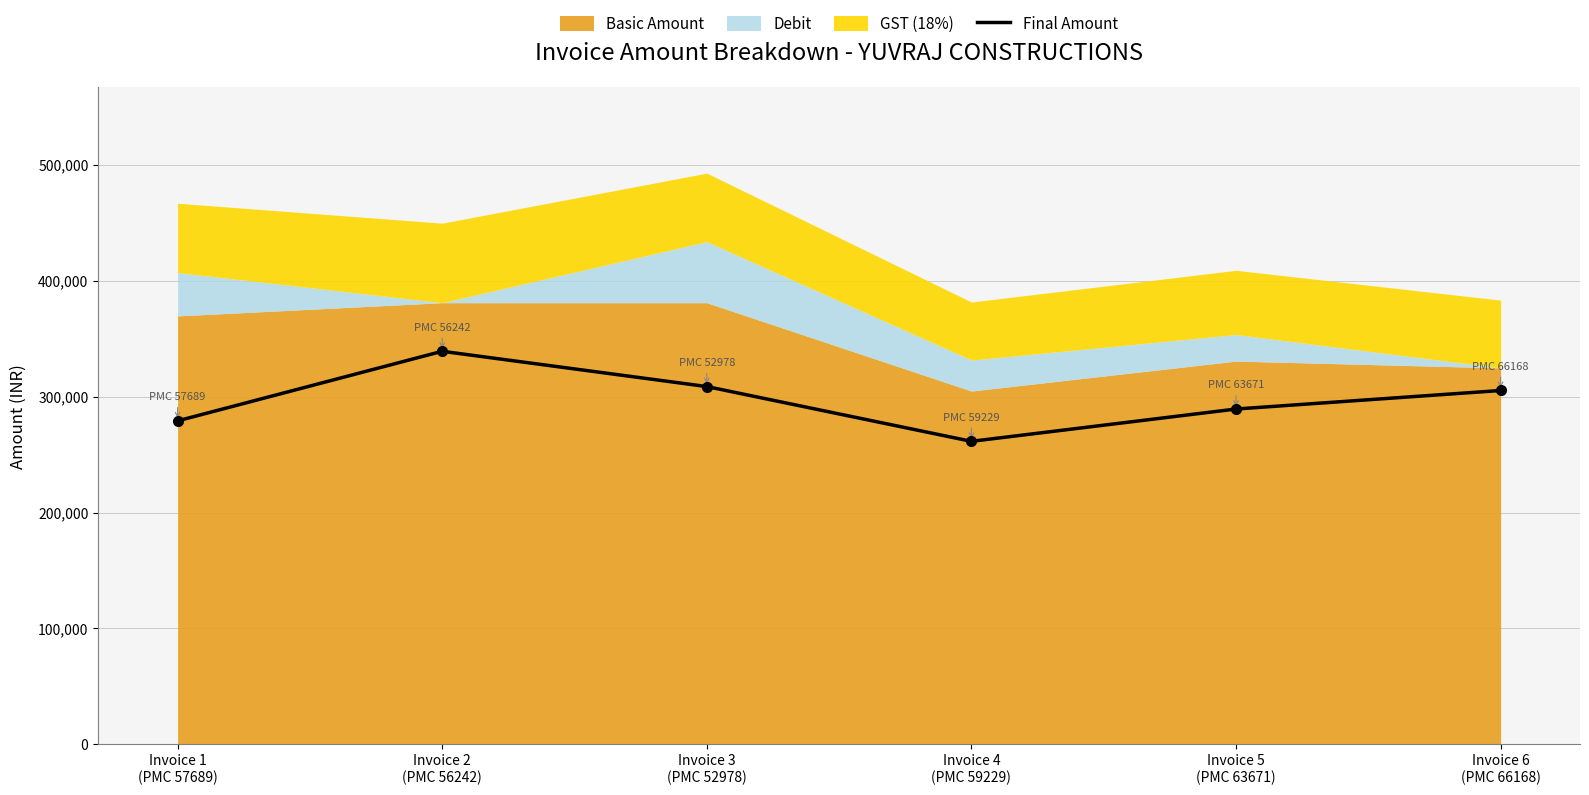

Rank the categories by value from lowest to highest.

Invoice 4
(PMC 59229), Invoice 1
(PMC 57689), Invoice 5
(PMC 63671), Invoice 6
(PMC 66168), Invoice 3
(PMC 52978), Invoice 2
(PMC 56242)